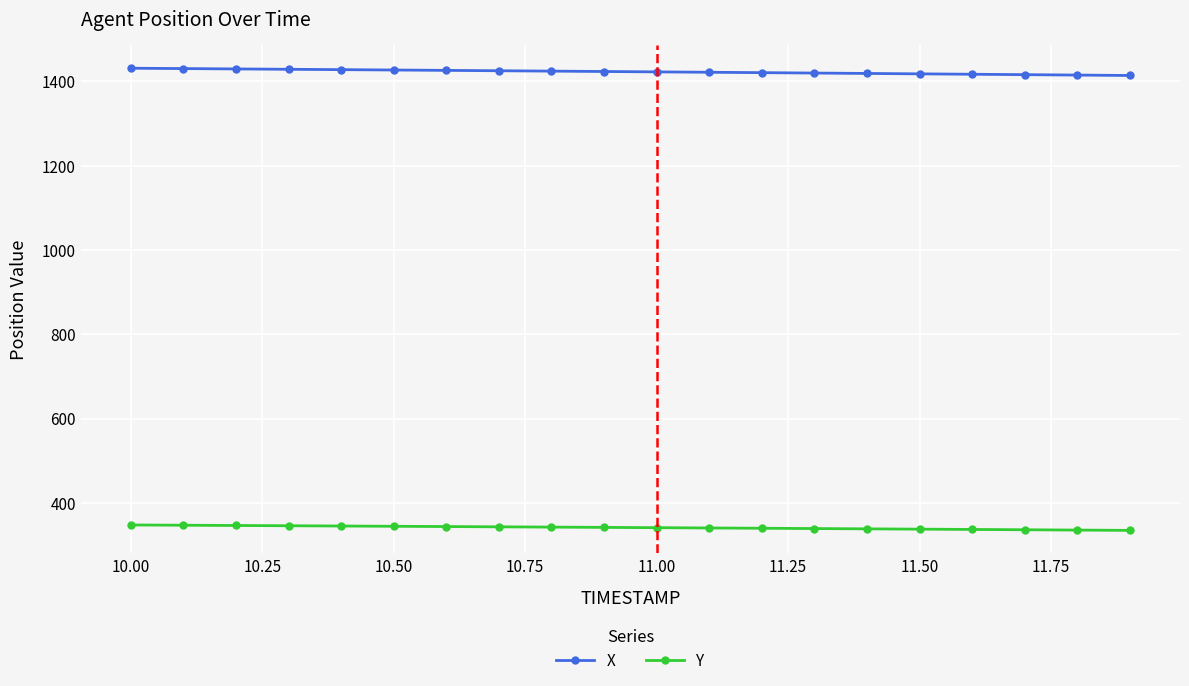

What is the highest value of the Y series?

347.4